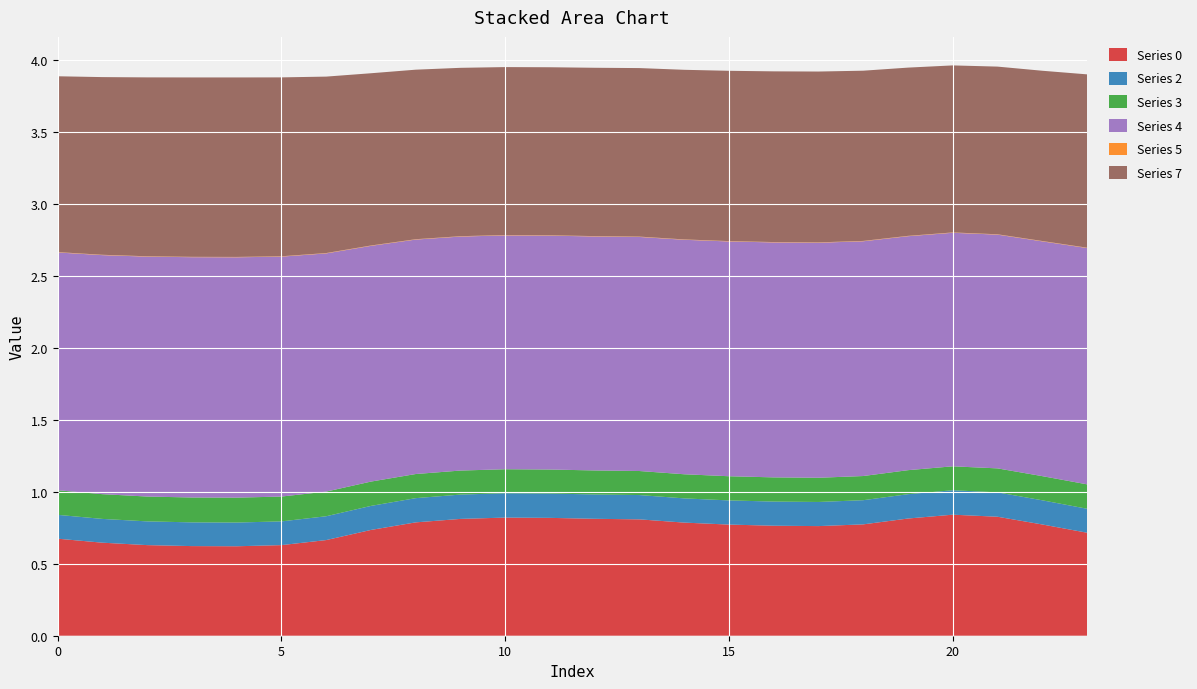

Reading left to right, extract all data points from this chart.

Series 0: 0=0.7	1=0.6	2=0.6	3=0.6	4=0.6	5=0.6	6=0.7	7=0.7	8=0.8	9=0.8	10=0.8	11=0.8	12=0.8	13=0.8	14=0.8	15=0.8	16=0.8	17=0.8	18=0.8	19=0.8	20=0.8	21=0.8	22=0.8	23=0.7
Series 2: 0=0.2	1=0.2	2=0.2	3=0.2	4=0.2	5=0.2	6=0.2	7=0.2	8=0.2	9=0.2	10=0.2	11=0.2	12=0.2	13=0.2	14=0.2	15=0.2	16=0.2	17=0.2	18=0.2	19=0.2	20=0.2	21=0.2	22=0.2	23=0.2
Series 3: 0=0.2	1=0.2	2=0.2	3=0.2	4=0.2	5=0.2	6=0.2	7=0.2	8=0.2	9=0.2	10=0.2	11=0.2	12=0.2	13=0.2	14=0.2	15=0.2	16=0.2	17=0.2	18=0.2	19=0.2	20=0.2	21=0.2	22=0.2	23=0.2
Series 4: 0=1.7	1=1.7	2=1.7	3=1.7	4=1.7	5=1.7	6=1.7	7=1.6	8=1.6	9=1.6	10=1.6	11=1.6	12=1.6	13=1.6	14=1.6	15=1.6	16=1.6	17=1.6	18=1.6	19=1.6	20=1.6	21=1.6	22=1.6	23=1.6
Series 5: 0=0.0	1=0.0	2=0.0	3=0.0	4=0.0	5=0.0	6=0.0	7=0.0	8=0.0	9=0.0	10=0.0	11=0.0	12=0.0	13=0.0	14=0.0	15=0.0	16=0.0	17=0.0	18=0.0	19=0.0	20=0.0	21=0.0	22=0.0	23=0.0
Series 7: 0=1.2	1=1.2	2=1.2	3=1.2	4=1.2	5=1.2	6=1.2	7=1.2	8=1.2	9=1.2	10=1.2	11=1.2	12=1.2	13=1.2	14=1.2	15=1.2	16=1.2	17=1.2	18=1.2	19=1.2	20=1.2	21=1.2	22=1.2	23=1.2